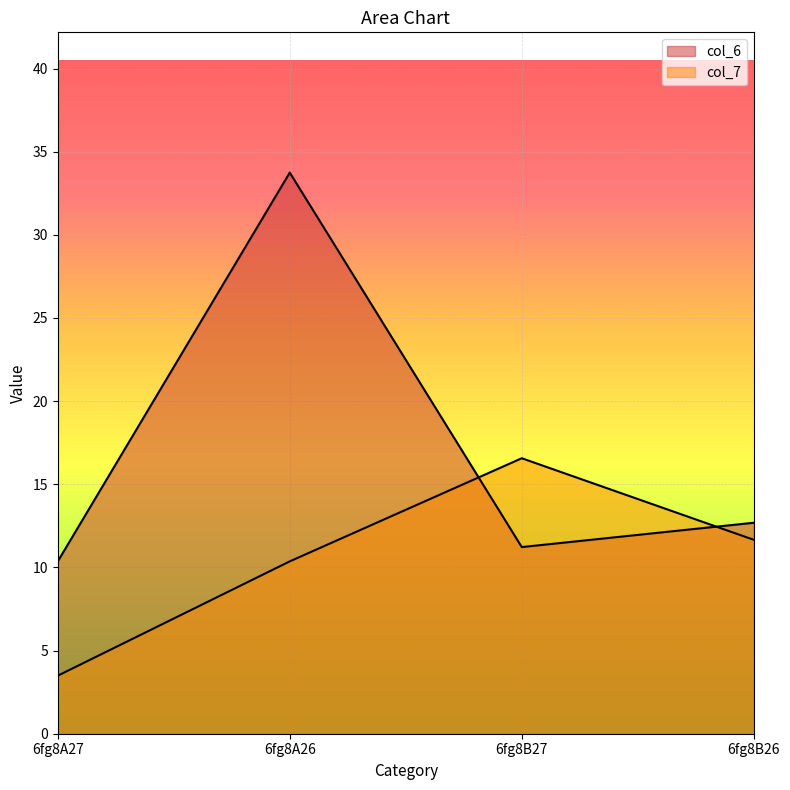

True or false: col_7 has more than 2 interior local peaks.

False